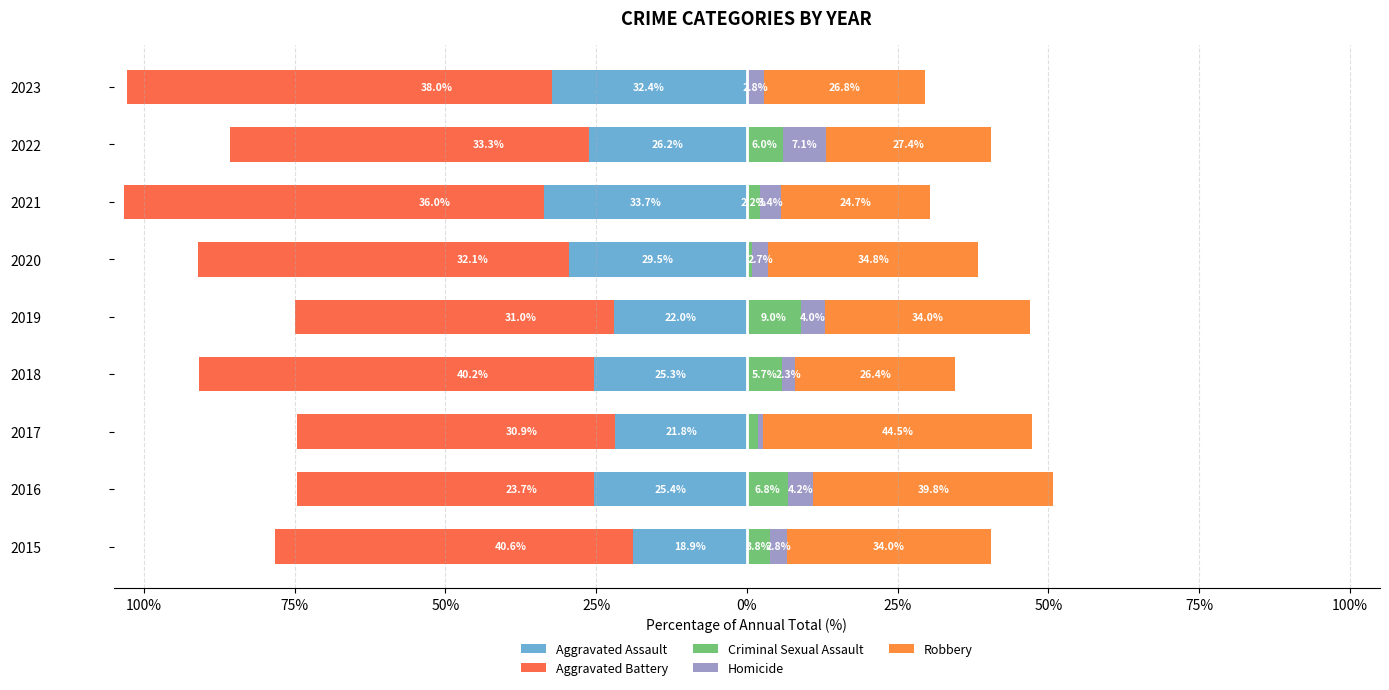

Between 2016 and 2015, which is larger?

2015